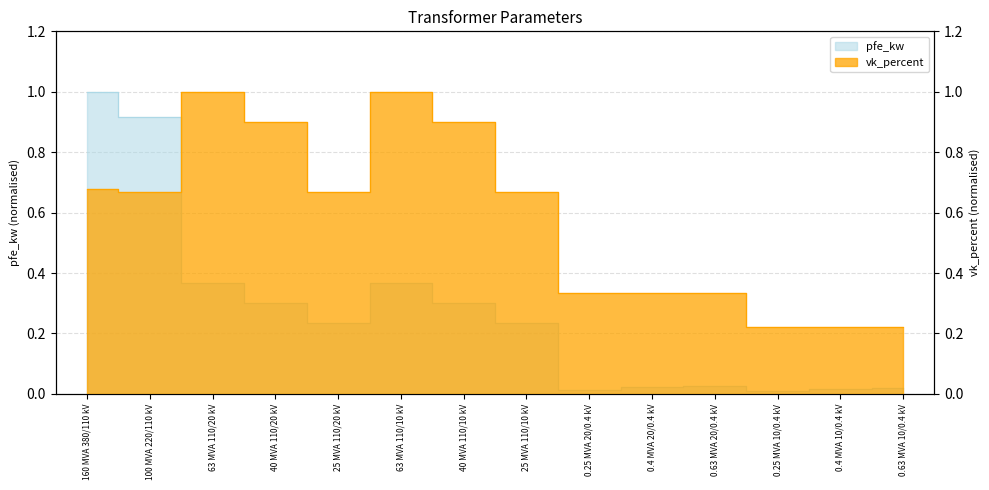

Does the chart have visible grid lines?

Yes